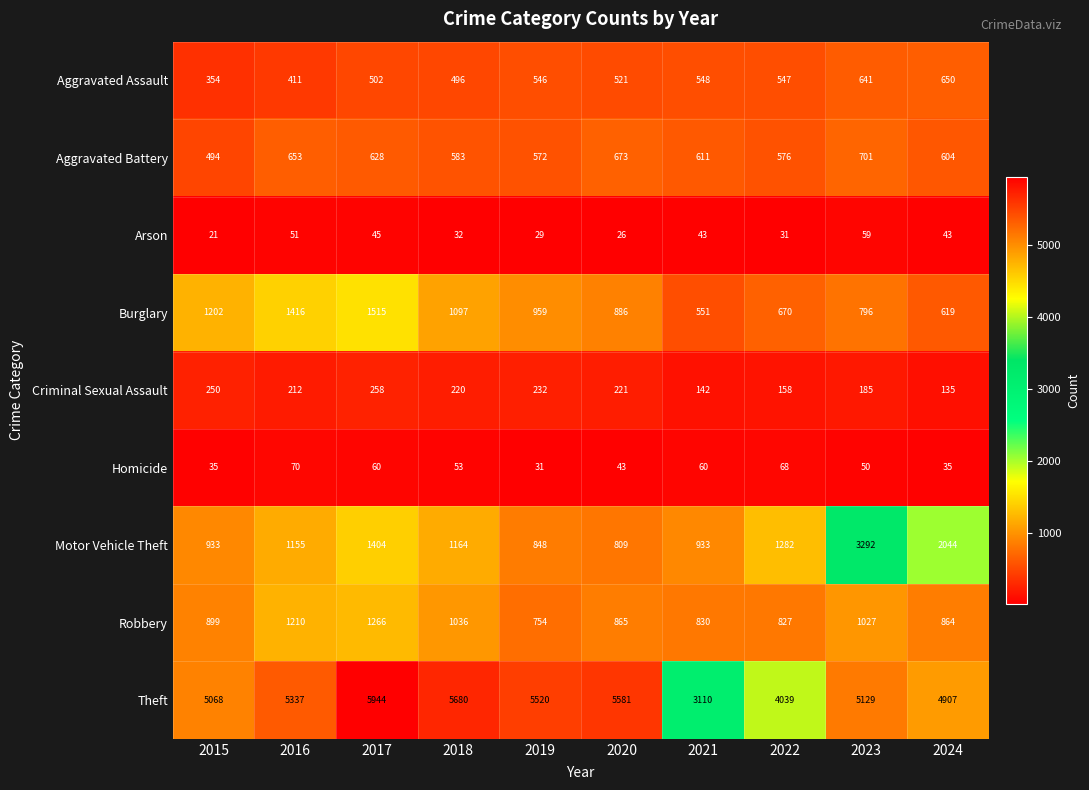

What is the difference between the Arson values at 2024 and 2016?

8